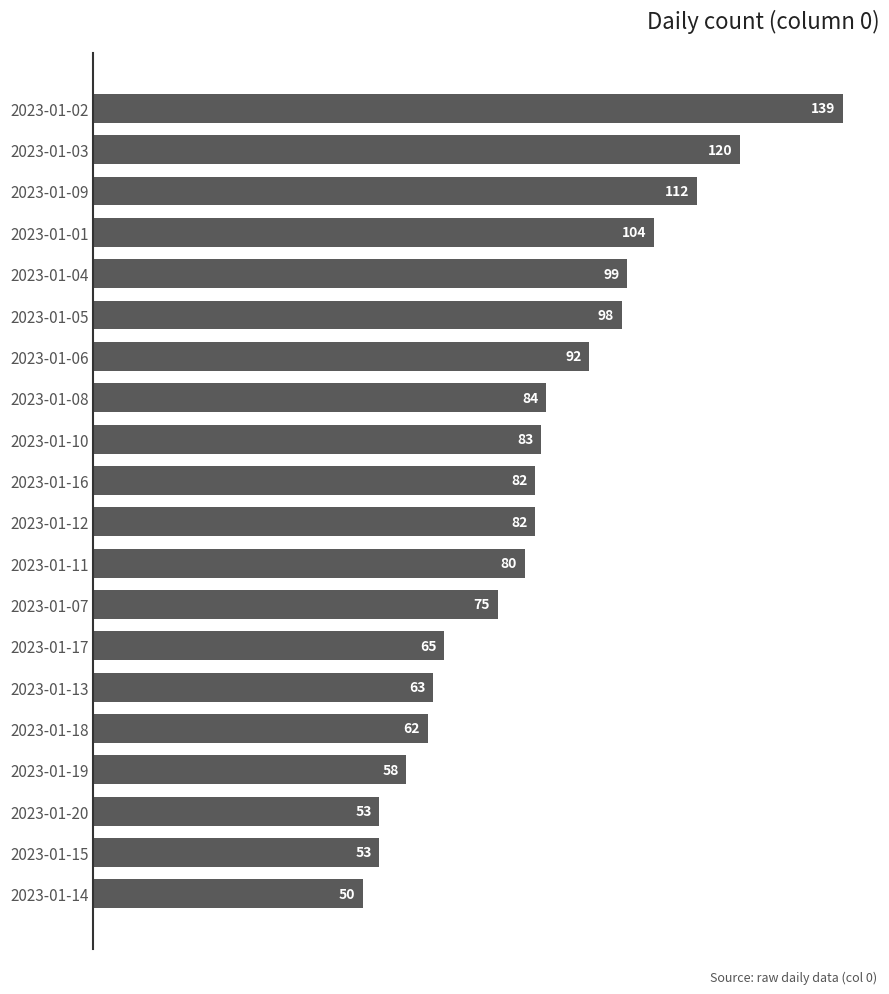

Does the chart contain any negative values?

No